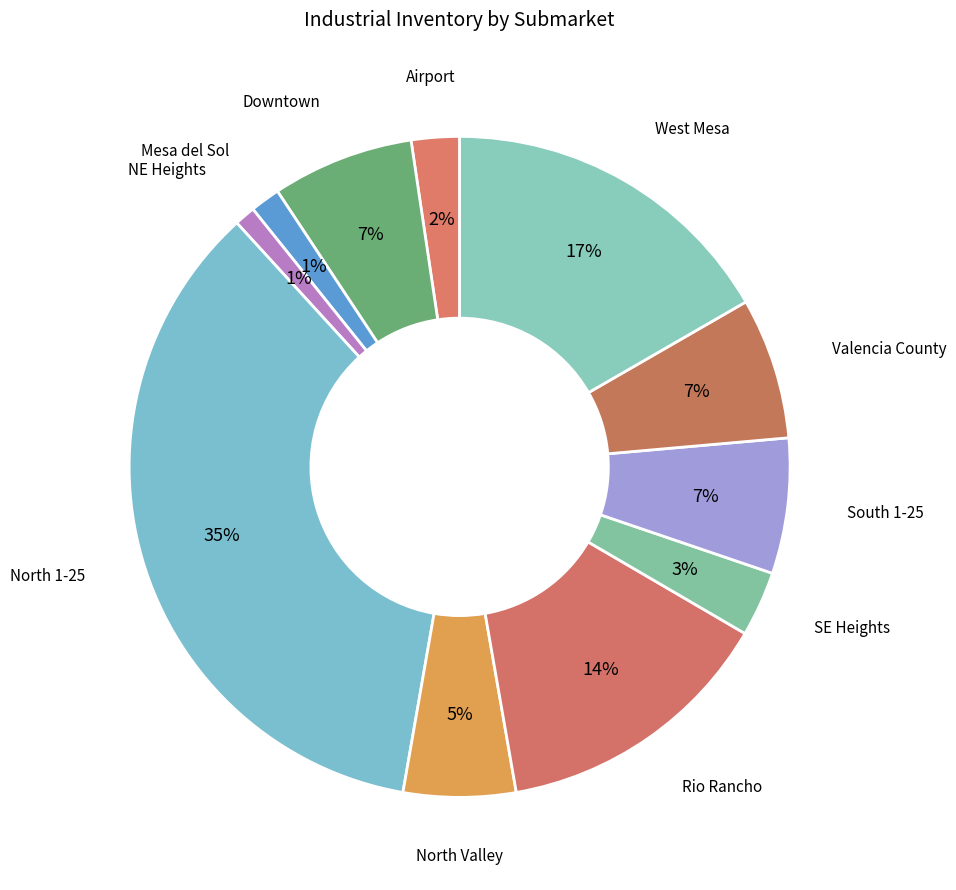

Count the number of slices in the pie.

11